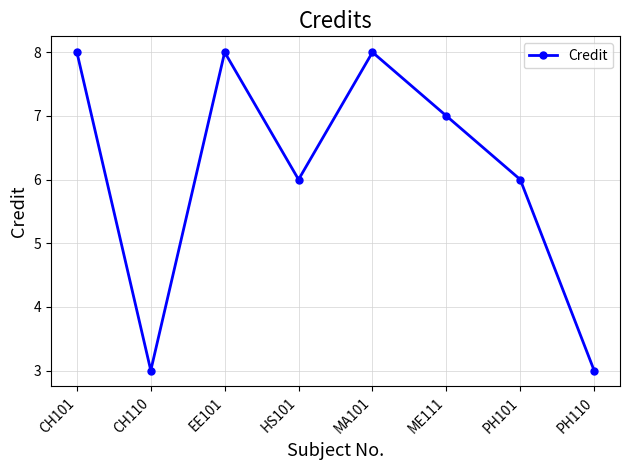

At which category does the data reach its first local peak?

EE101